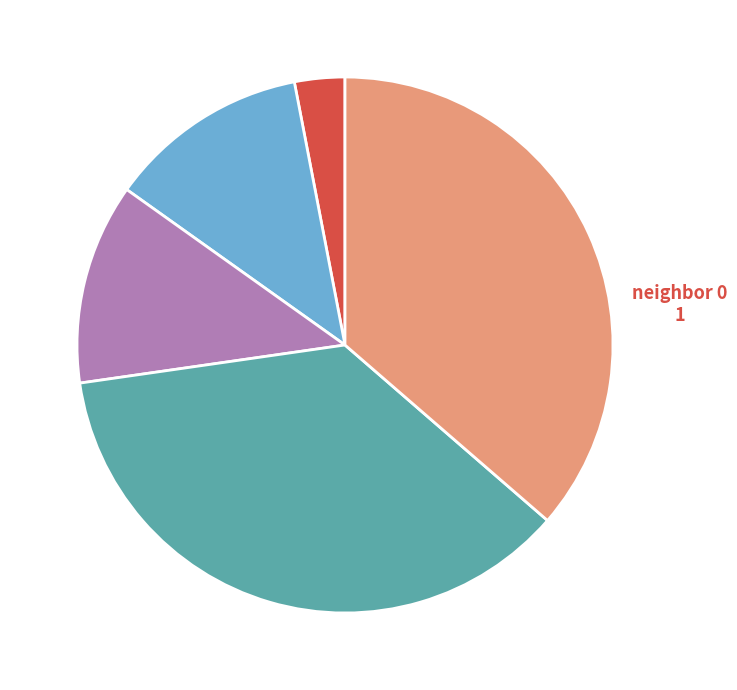

Is there any slice that represents more than half of the pie?

No